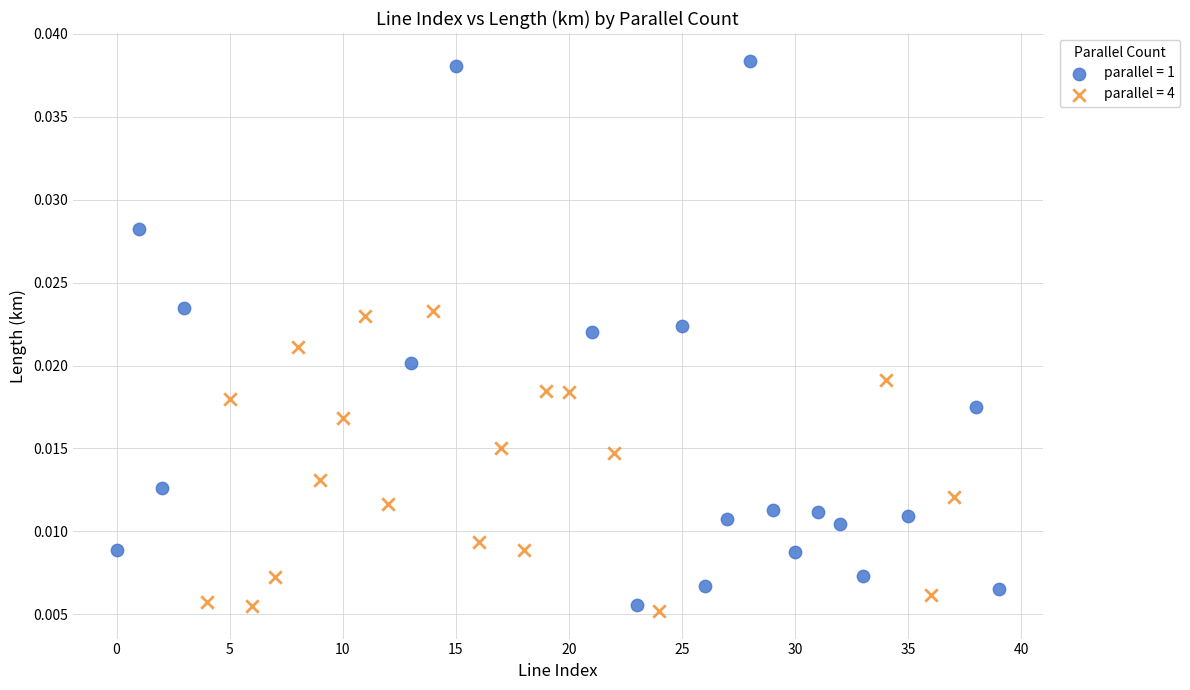

What are all the series names shown in the legend?

parallel = 1, parallel = 4